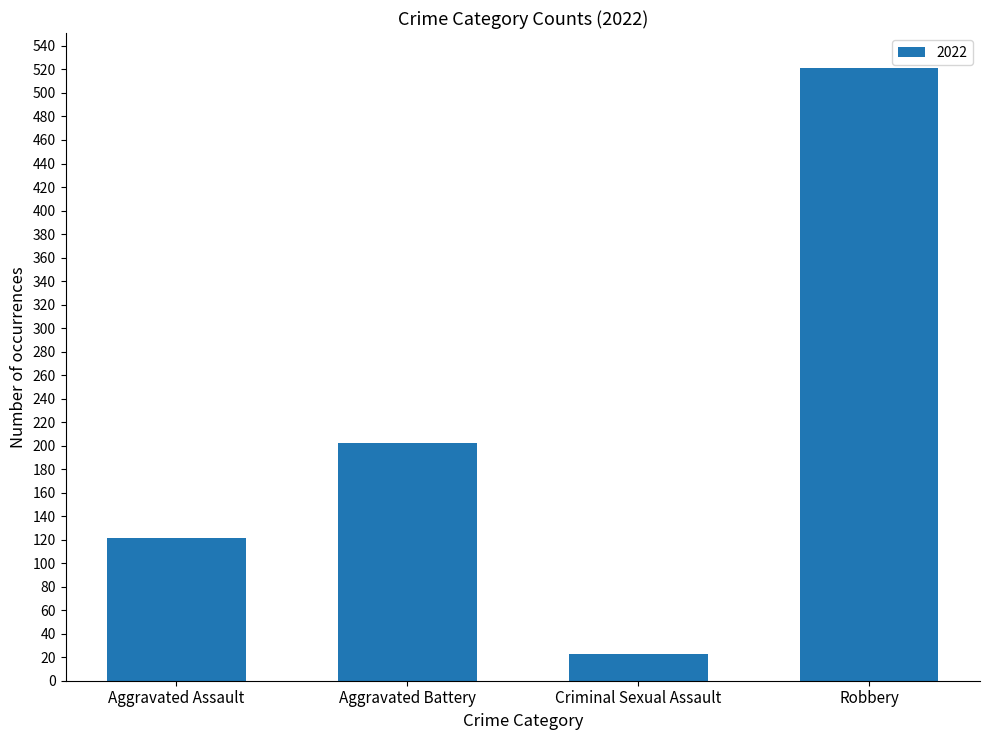

Which category has the lowest value across all series?

Criminal Sexual Assault